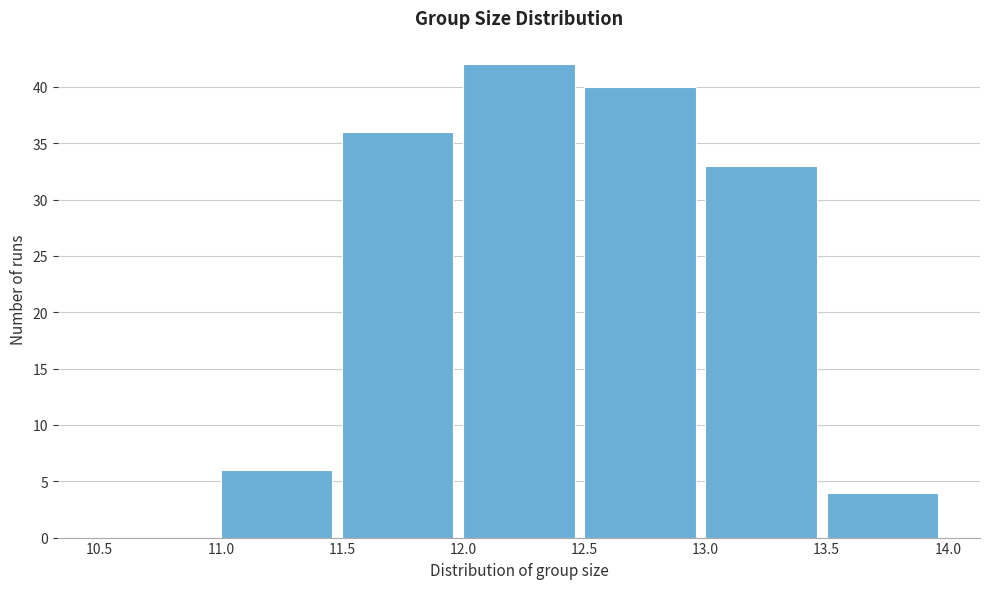

Reading left to right, list every bar in this chart as the range it spans on the x-axis followed by its height. The values are not printed on the chart, so give them approximately, as read against the axis.

10.5 to 11.0: 0
11.0 to 11.5: 6
11.5 to 12.0: 36
12.0 to 12.5: 42
12.5 to 13.0: 40
13.0 to 13.5: 33
13.5 to 14.0: 4